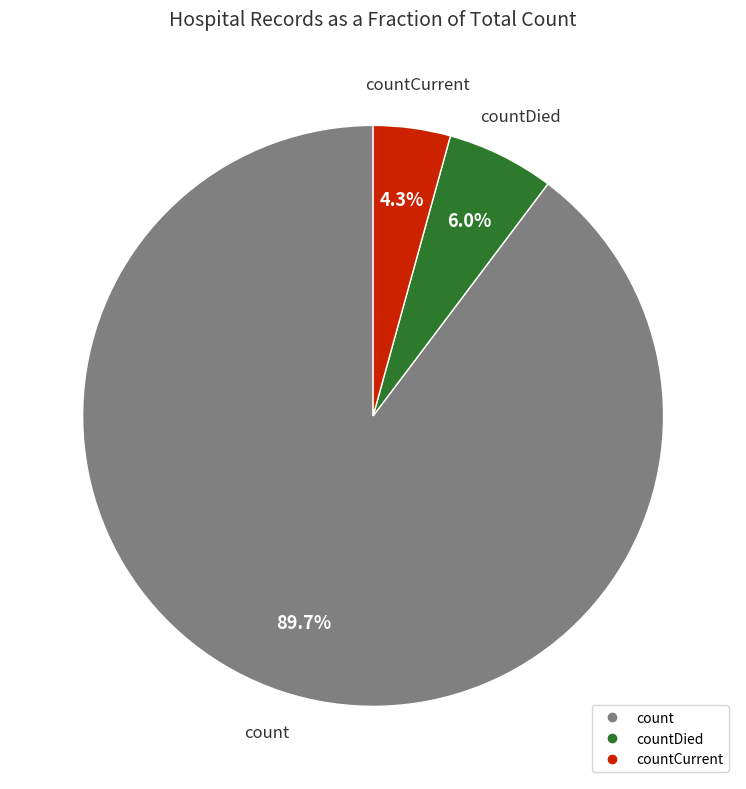

Is there any slice that represents more than half of the pie?

Yes